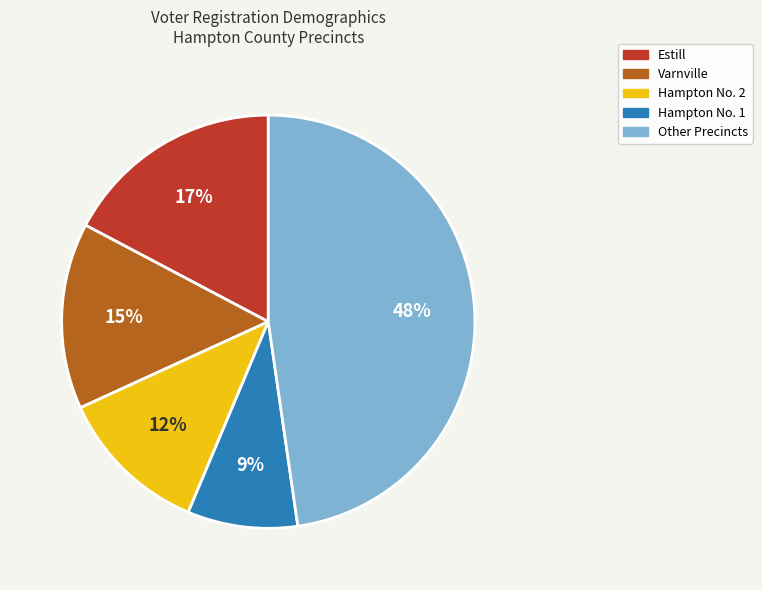

Do Varnville and Hampton No. 2 together represent more than half of the pie?

No